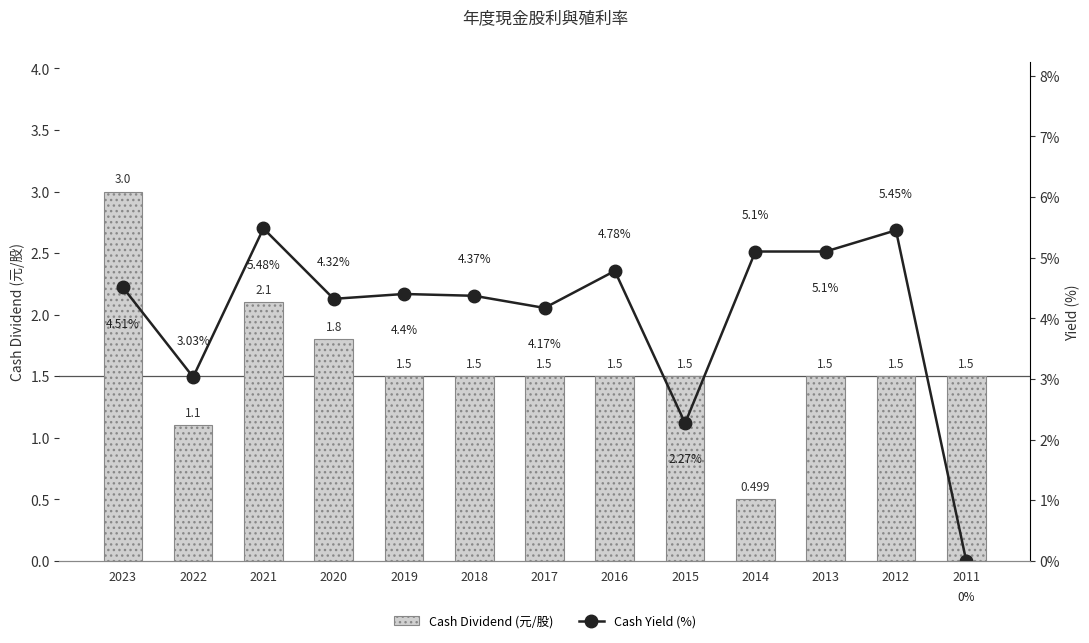

The value of Cash Dividend (元/股) at 2016 is 0.8. True or false?

False